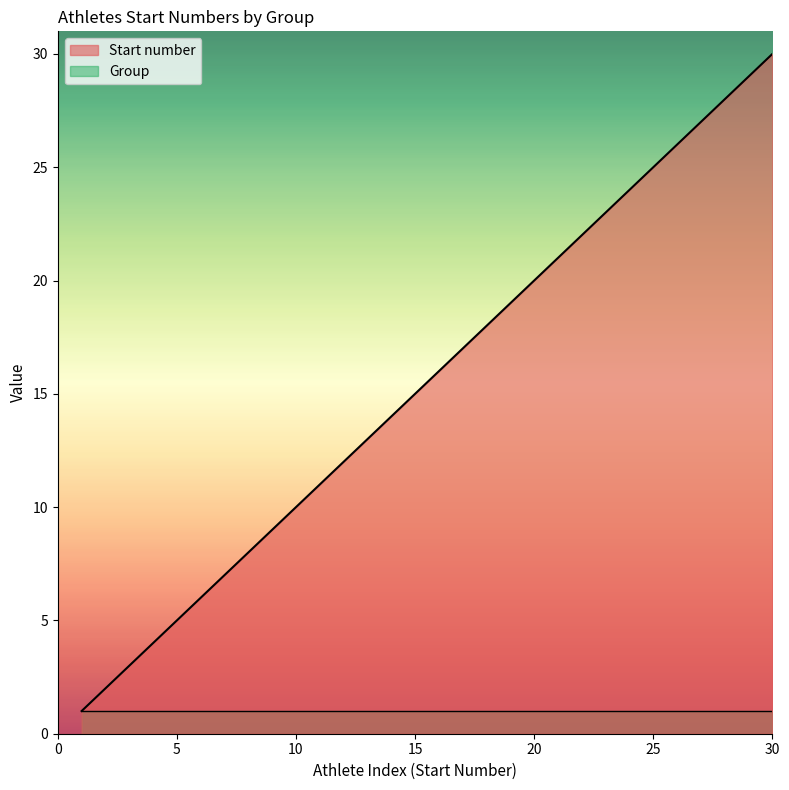

What is the sum of all values?

465